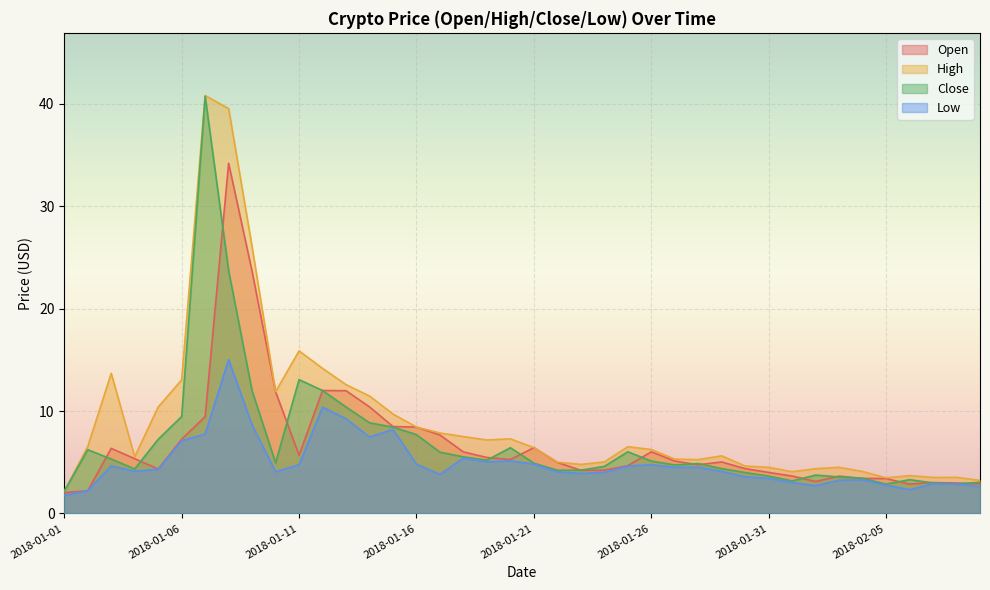

At which category does High reach its first local valley?

2018-01-04